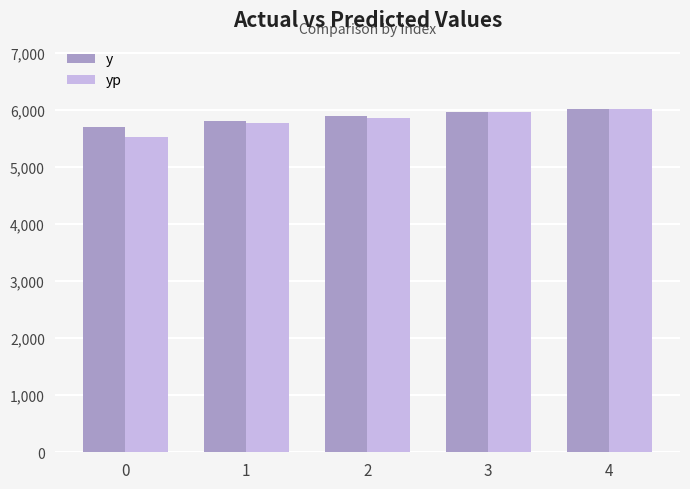

True or false: yp has a value of 5864.1 at 2.

True